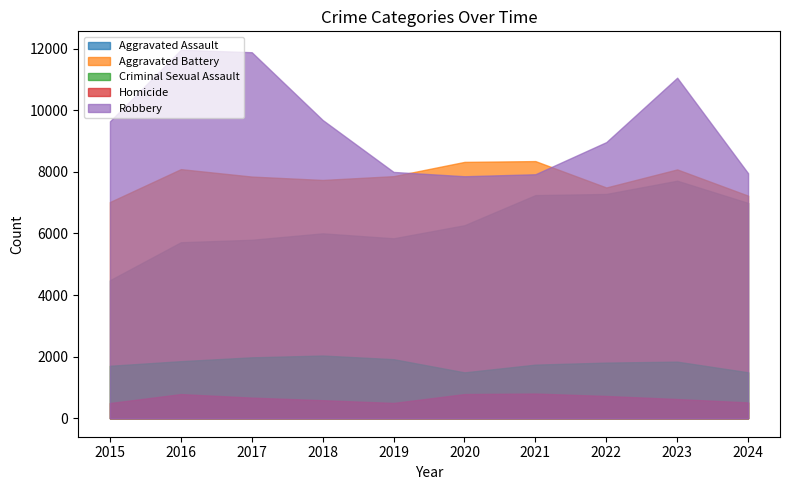

True or false: Criminal Sexual Assault and Robbery cross at least once.

False